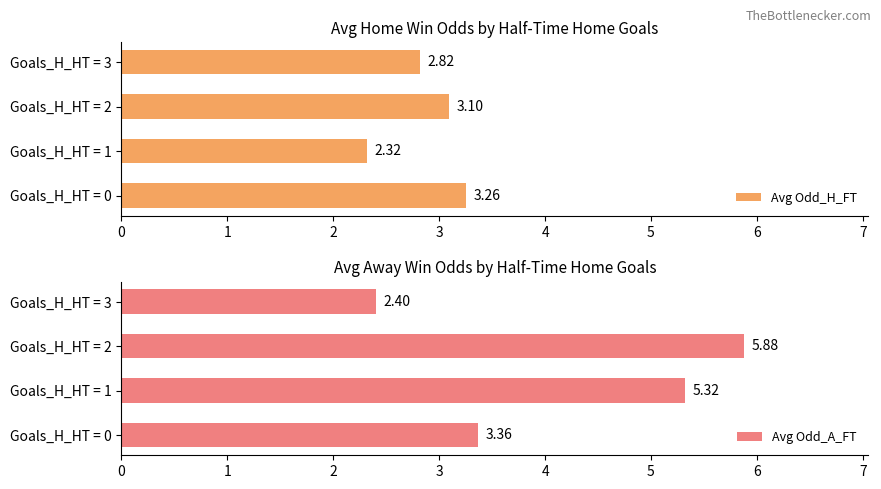

What is the average value of the Avg Odd_H_FT series?

2.9